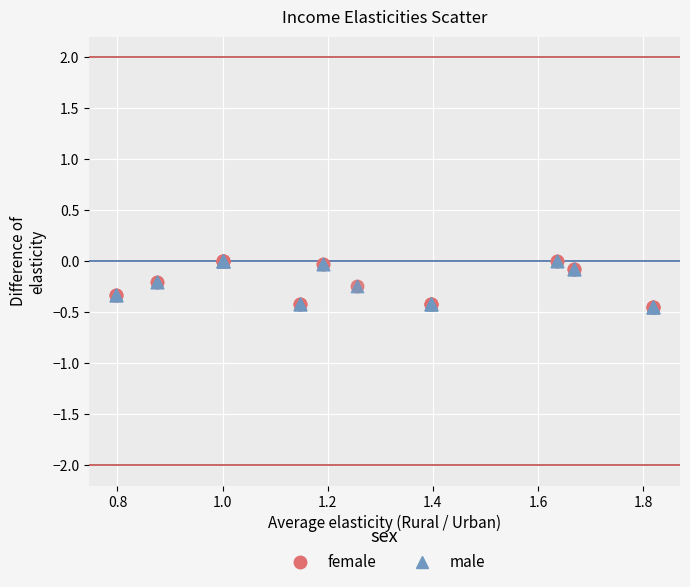

What are all the series names shown in the legend?

female, male